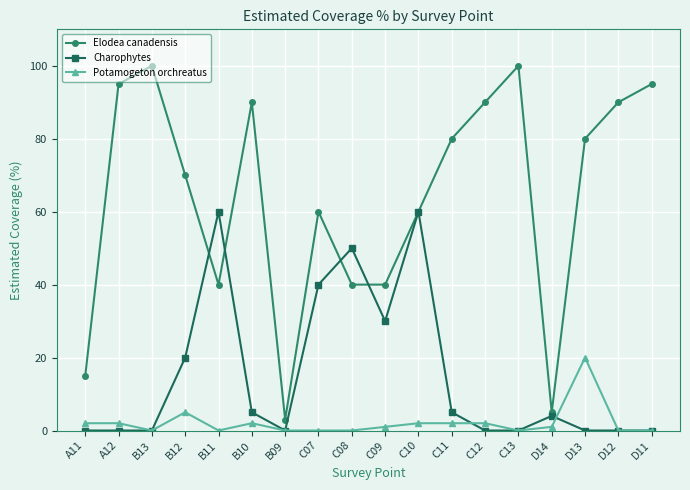

What is the sum of the Potamogeton orchreatus values at C09 and D14?

2